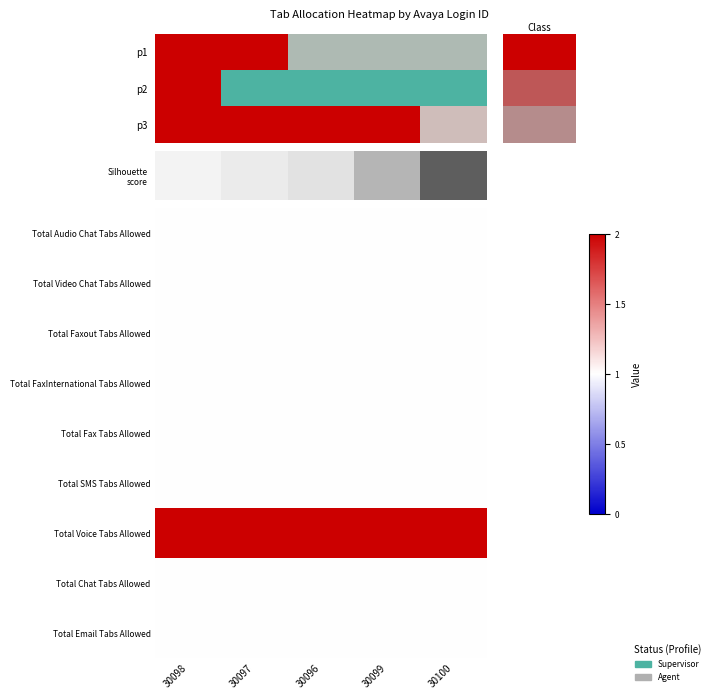

What is the average value of the Total Chat Tabs Allowed series?

1